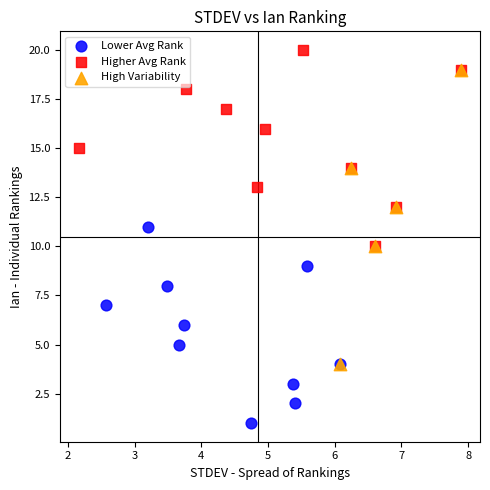

Which series reaches the minimum Y coordinate?

Lower Avg Rank